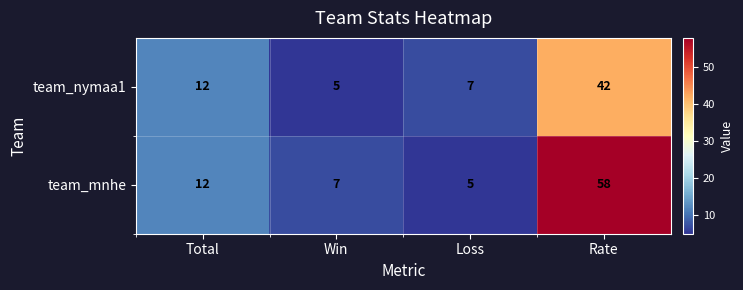

Read the team_mnhe value at Total.

12